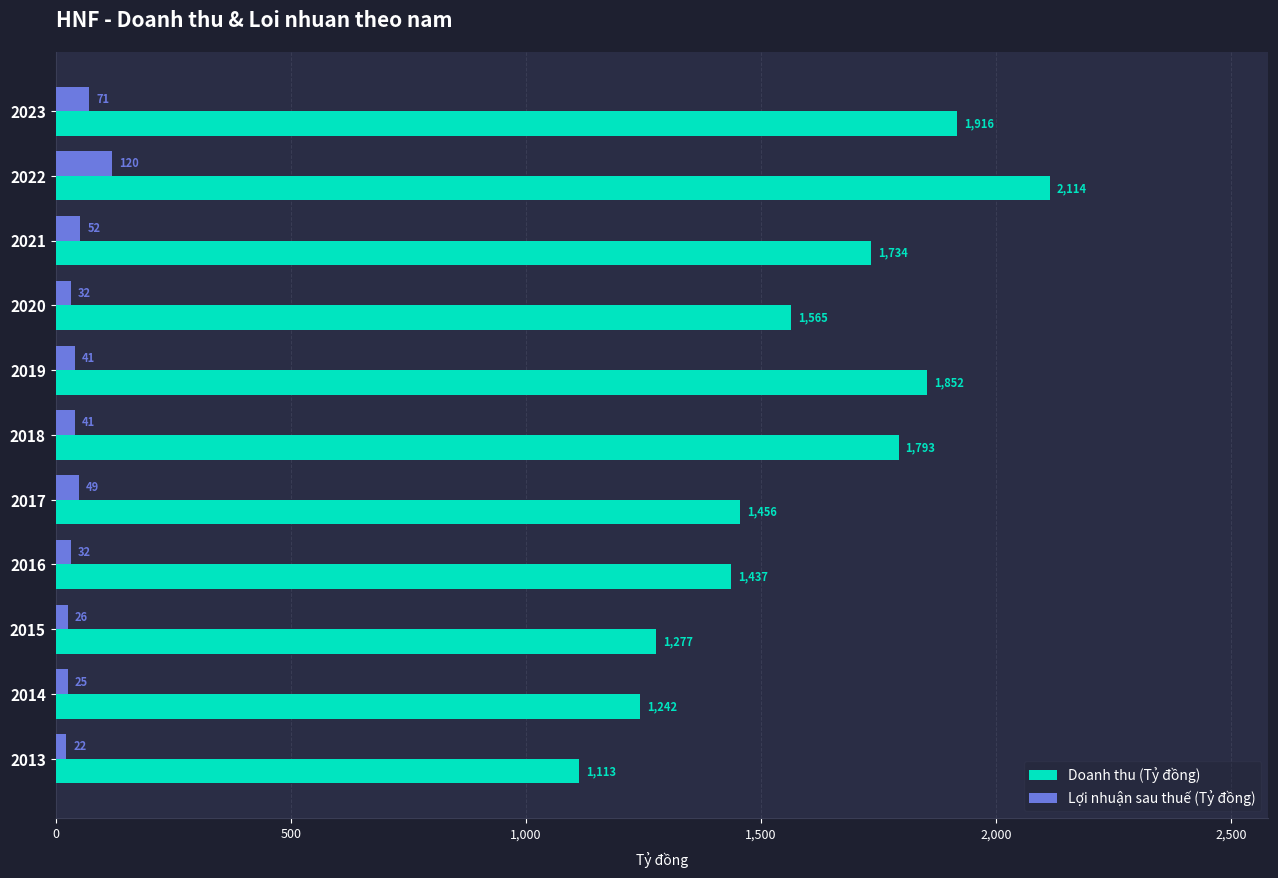

The Doanh thu (Tỷ đồng) series shows 609.9 at 2016. True or false?

False